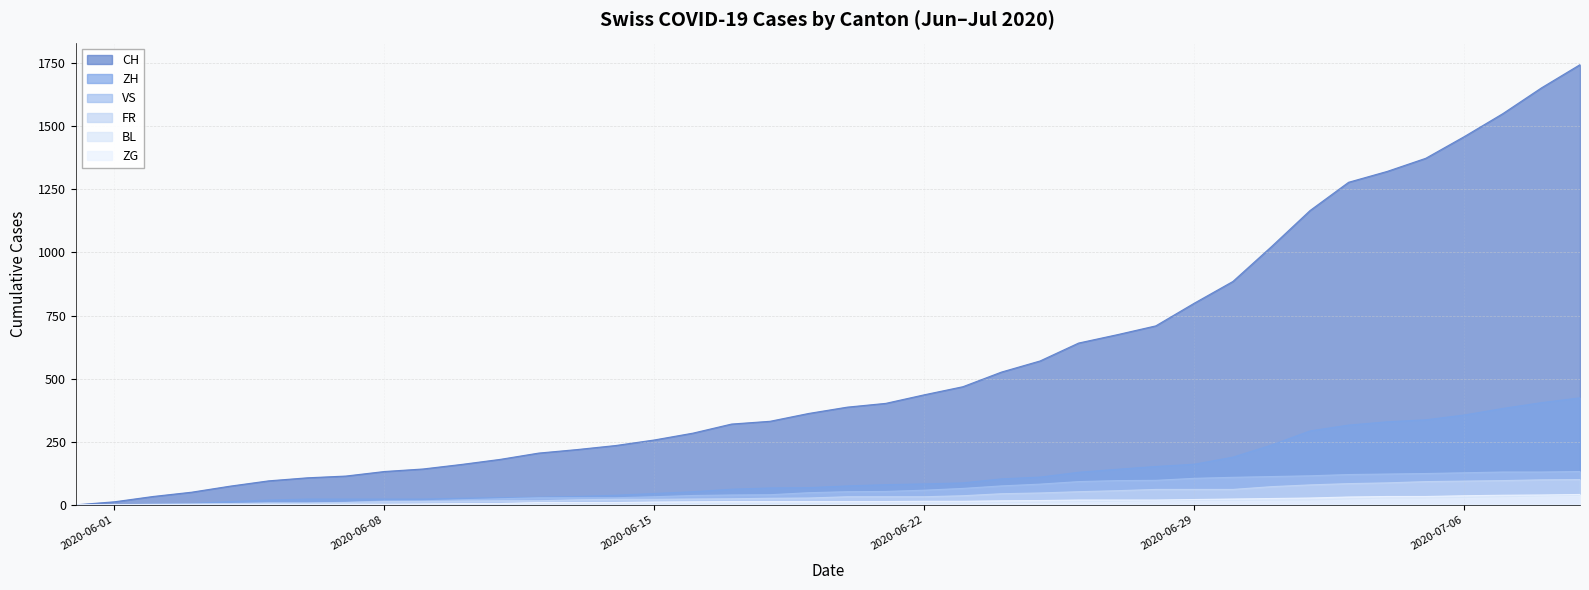

What is the maximum value for FR?

100